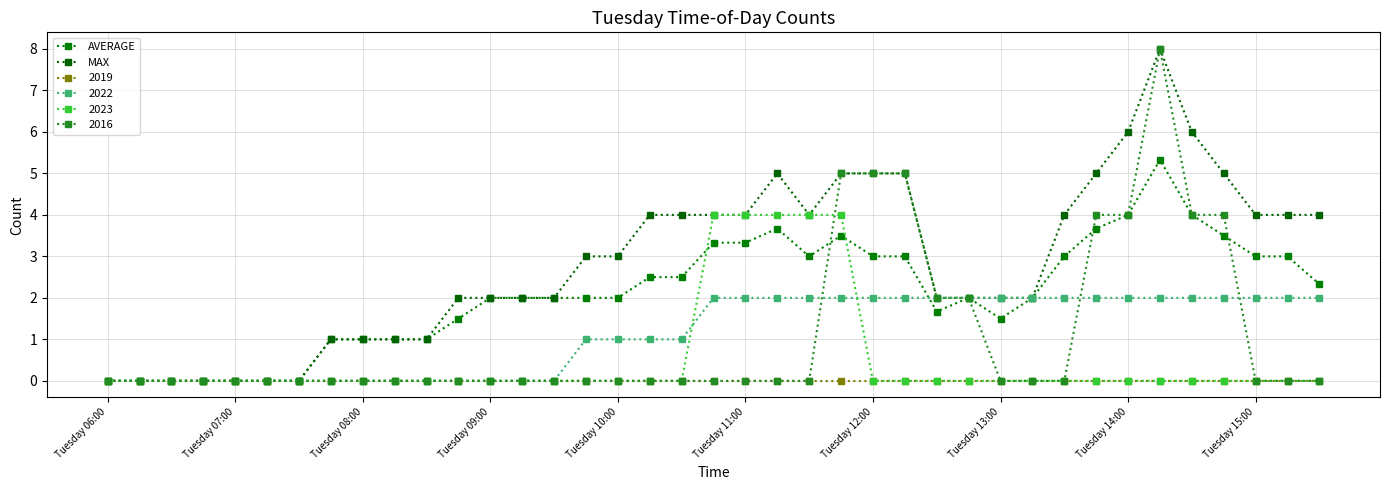

How many lines are shown in the chart?

6